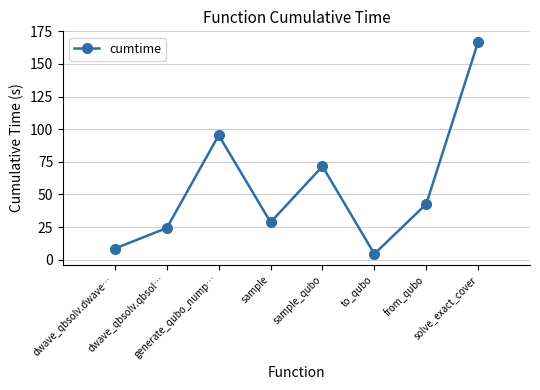

What position from the right is sample_qubo?

4